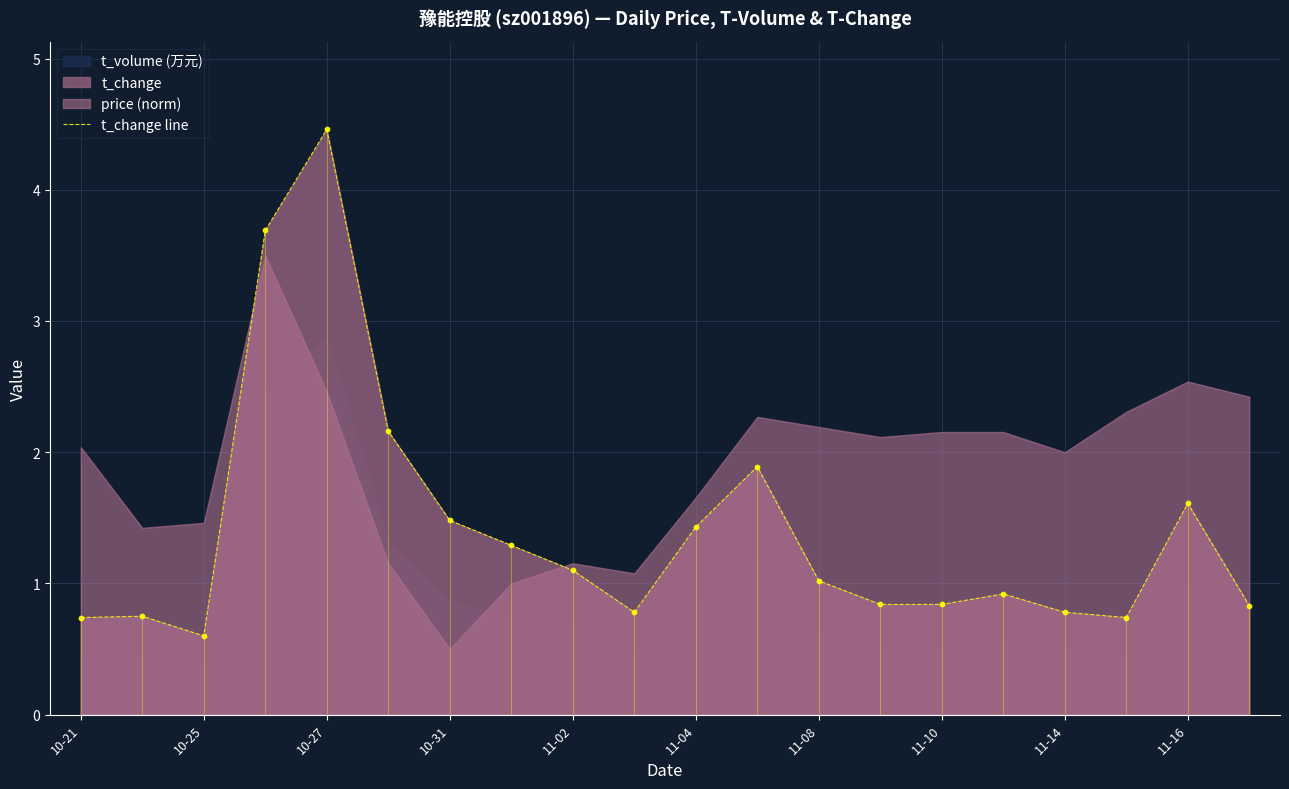

At which label does t_change line reach its peak?

10-27